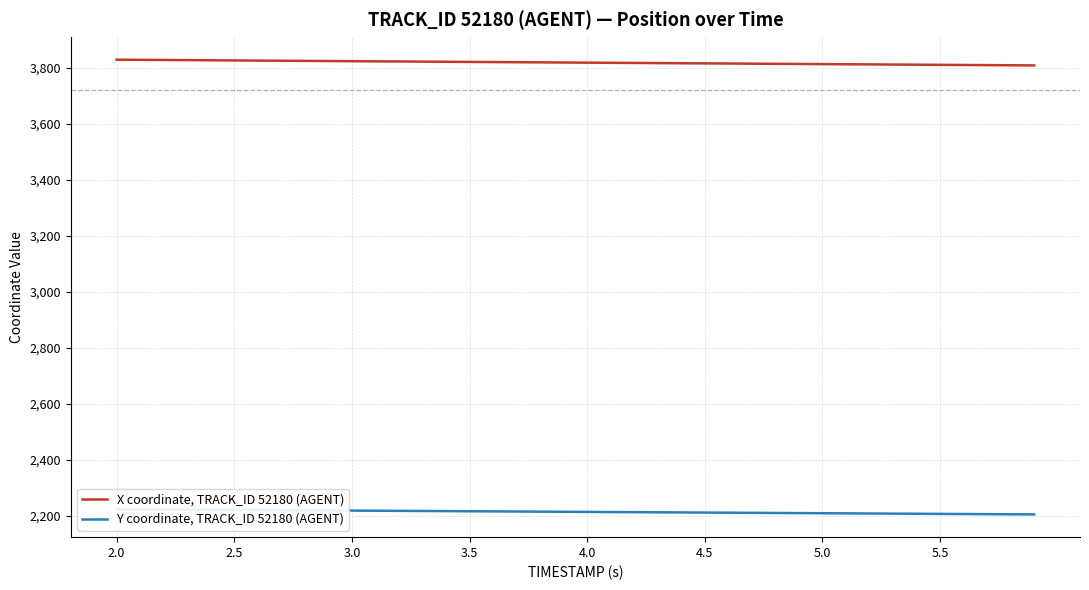

At which category is the sum across all series the highest?

2.0